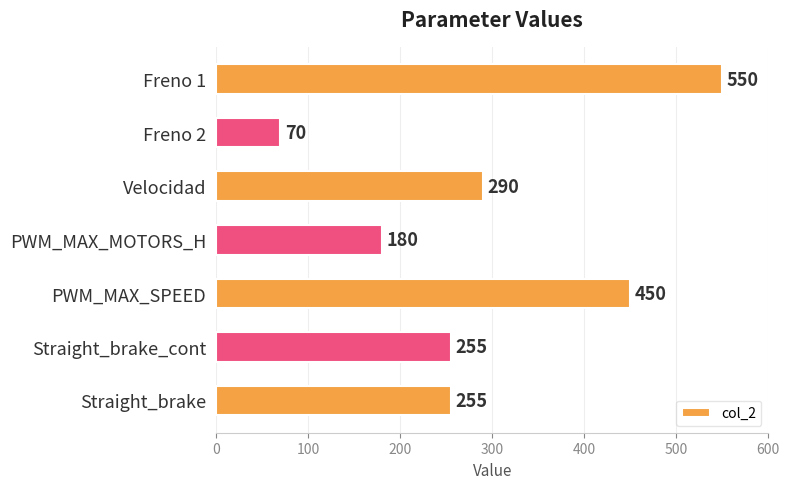

What is the minimum value shown in the chart?

70